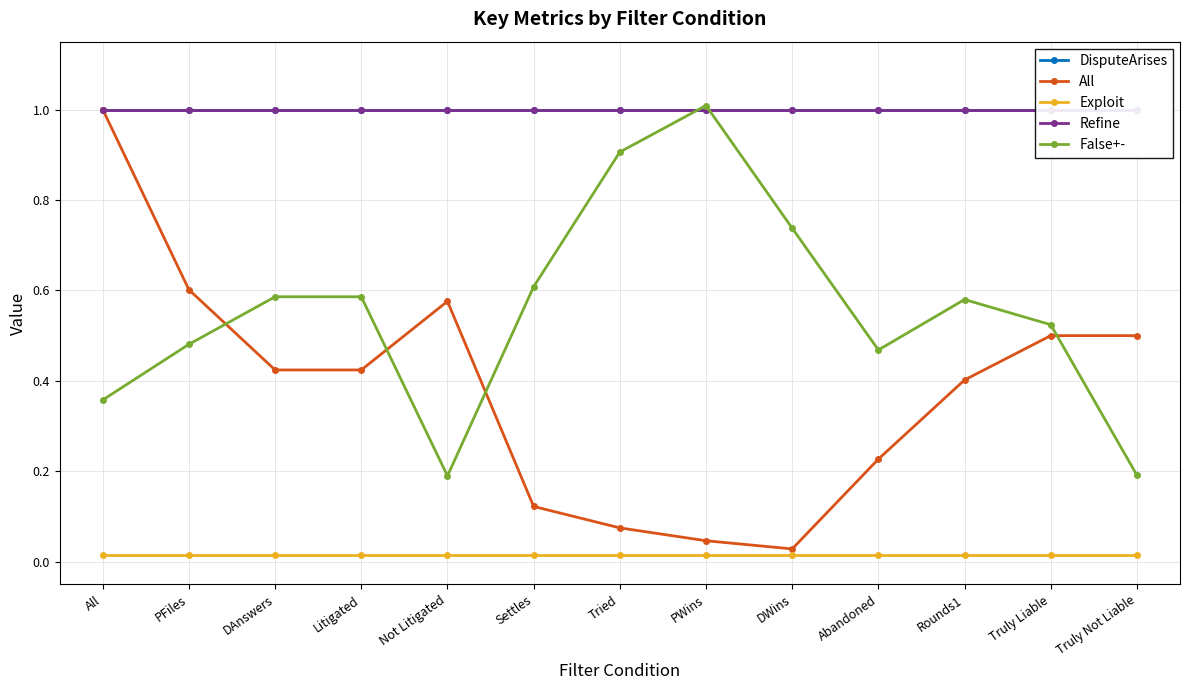

What is the maximum value shown in the chart?

1.0